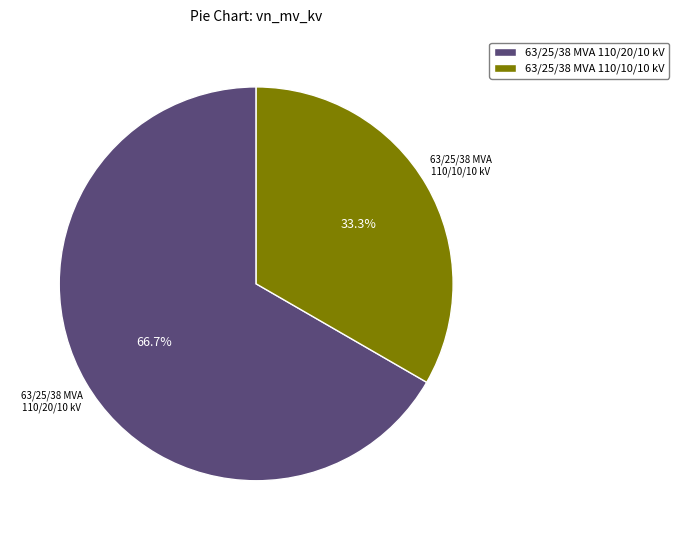

What is the largest slice in the pie chart?

63/25/38 MVA 110/20/10 kV